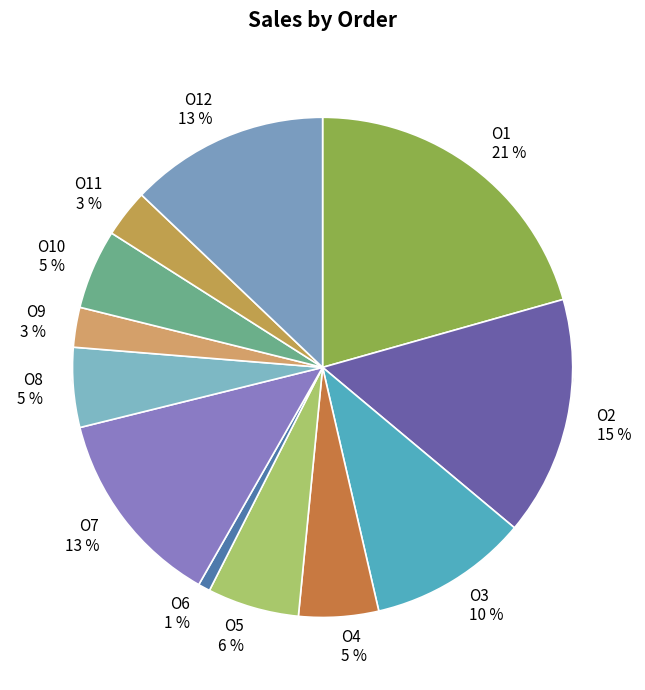

How many segments does this pie chart have?

12